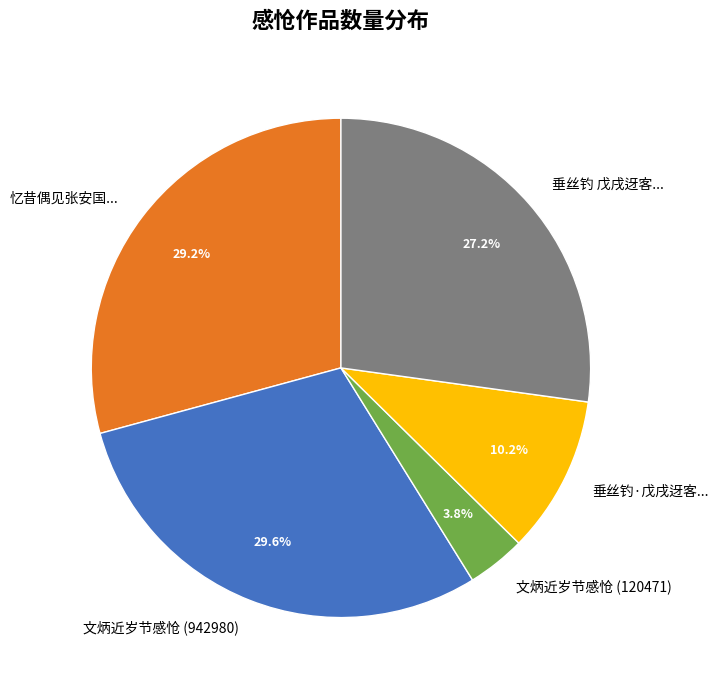

What is the ratio of the value at 文炳近岁节感怆 (942980) to the value at 垂丝钓·戊戌迓客...?

2.9